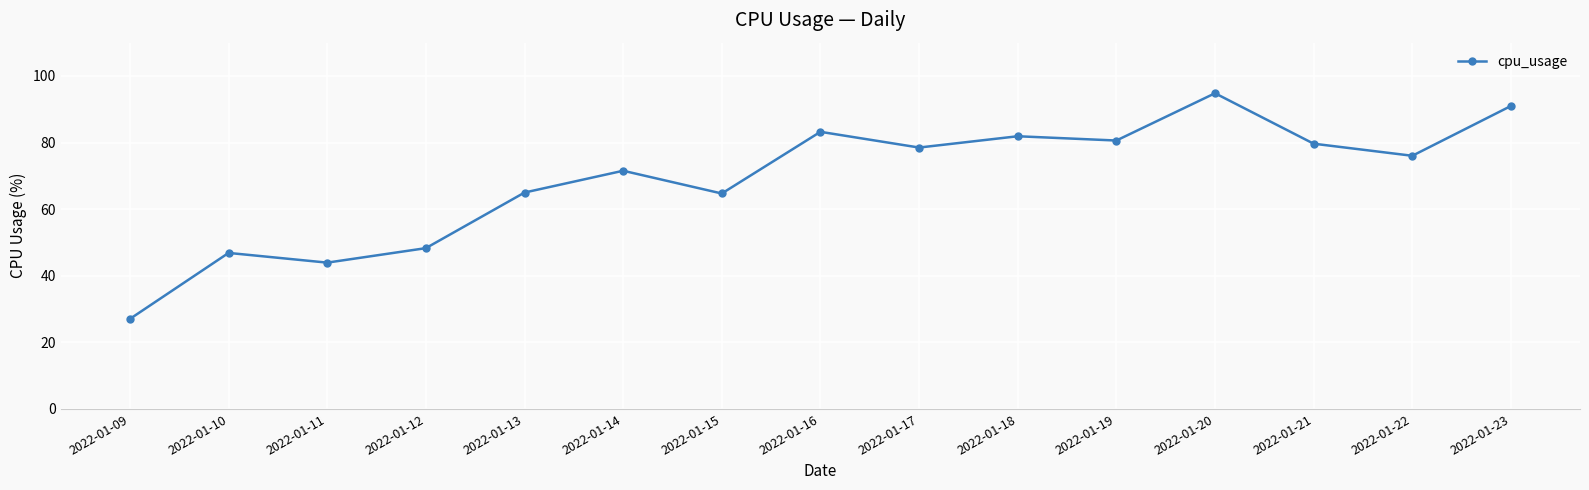

Which has a higher value, 2022-01-22 or 2022-01-17?

2022-01-17